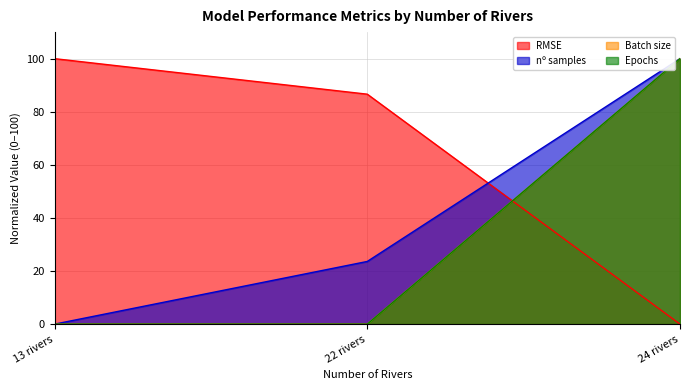

Reading left to right, what are all the values shown in this chart?

RMSE: 13 rivers=100.0	22 rivers=86.6	24 rivers=0.0
nº samples: 13 rivers=0.0	22 rivers=23.6	24 rivers=100.0
Batch size: 13 rivers=0.0	22 rivers=0.0	24 rivers=100.0
Epochs: 13 rivers=0.0	22 rivers=0.0	24 rivers=100.0